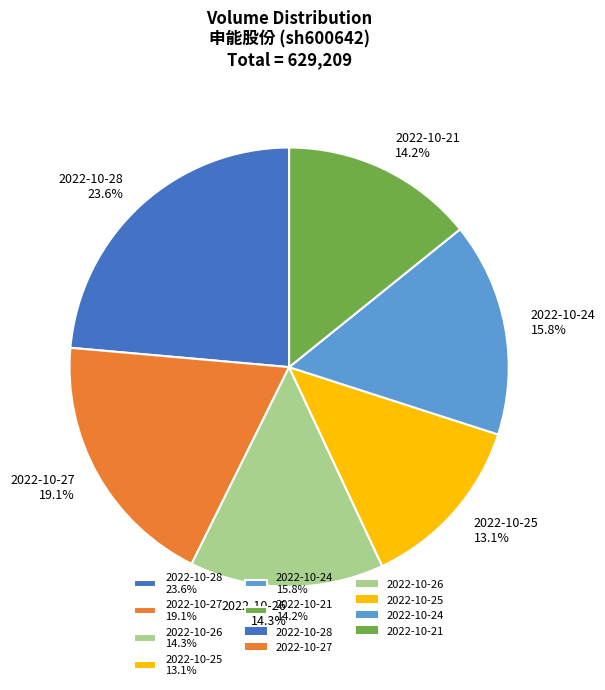

Does 2022-10-28 account for over 50% of the chart?

No